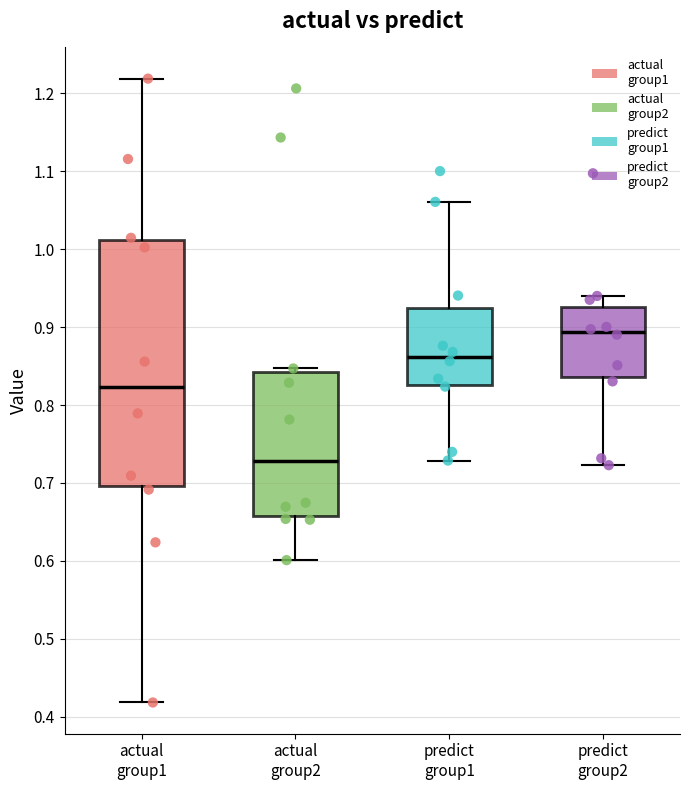

Where does the lower whisker of the box for predict group1 end on the y-axis? The values are not printed on the chart, so give them approximately, as read against the axis.

0.73